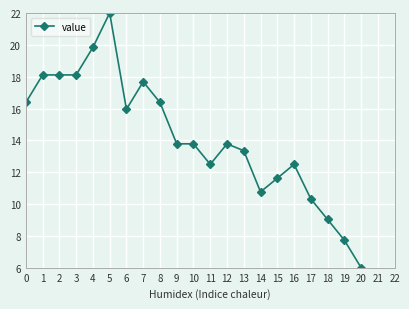

What is the sum of all values?

297.7